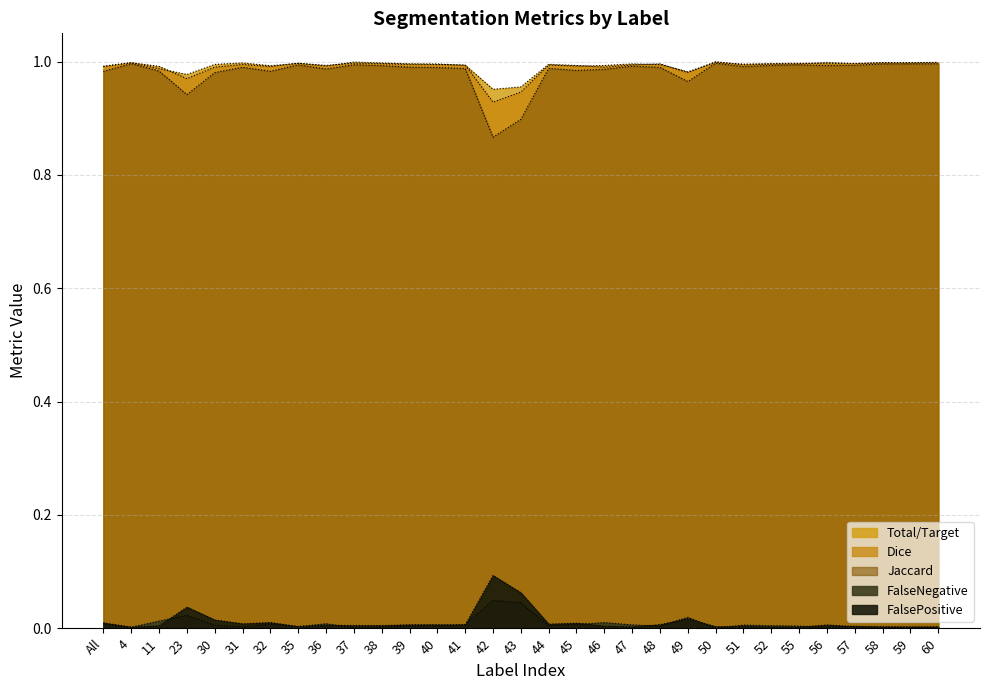

Where is Dice nearest to the value 0?

42